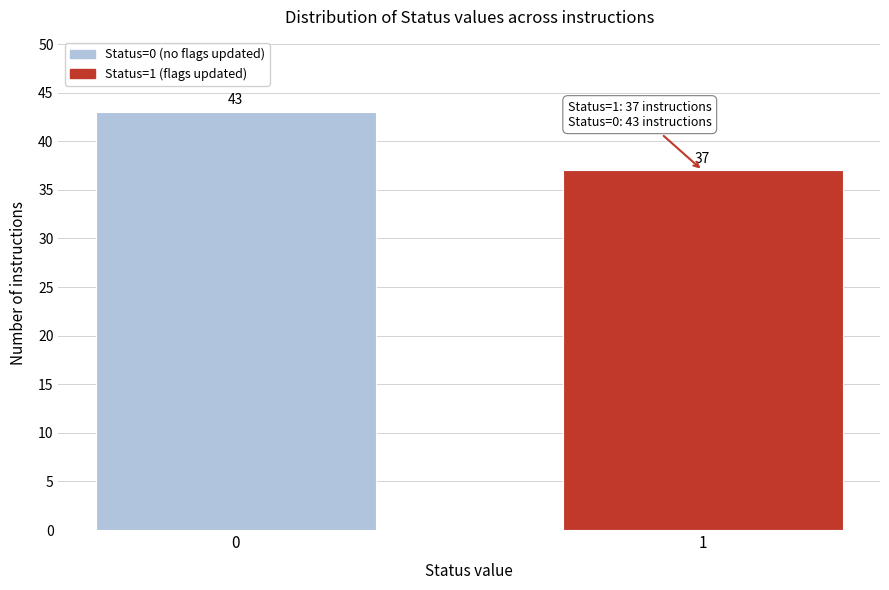

Reading left to right, what are all the values shown in this chart?

0=43	1=37